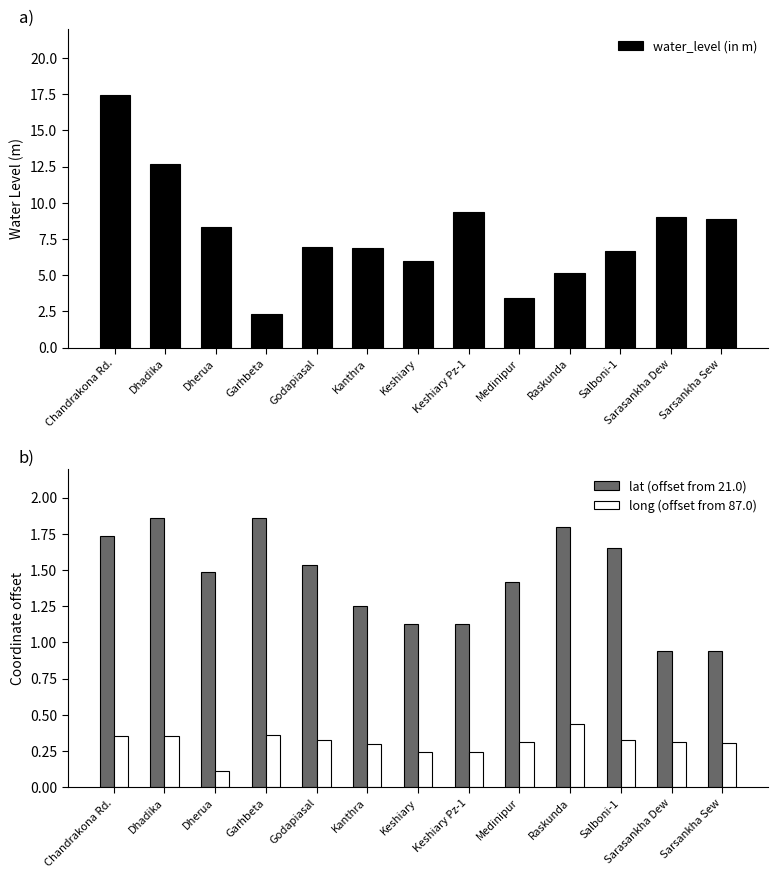

True or false: lat (offset from 21.0) has a value of 0.9 at Sarsankha Sew.

True